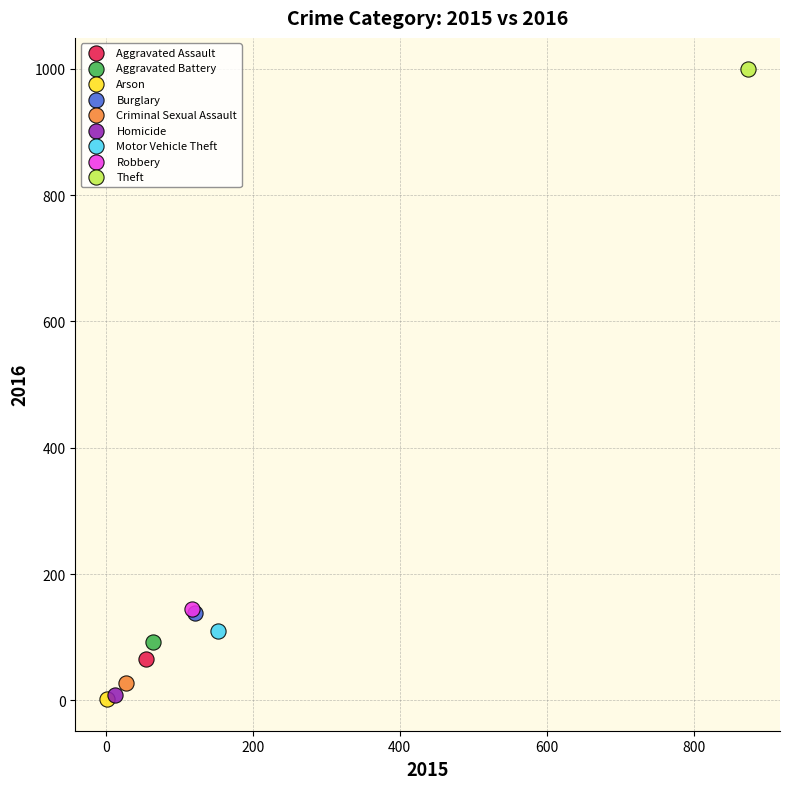

What are all the series names shown in the legend?

Aggravated Assault, Aggravated Battery, Arson, Burglary, Criminal Sexual Assault, Homicide, Motor Vehicle Theft, Robbery, Theft